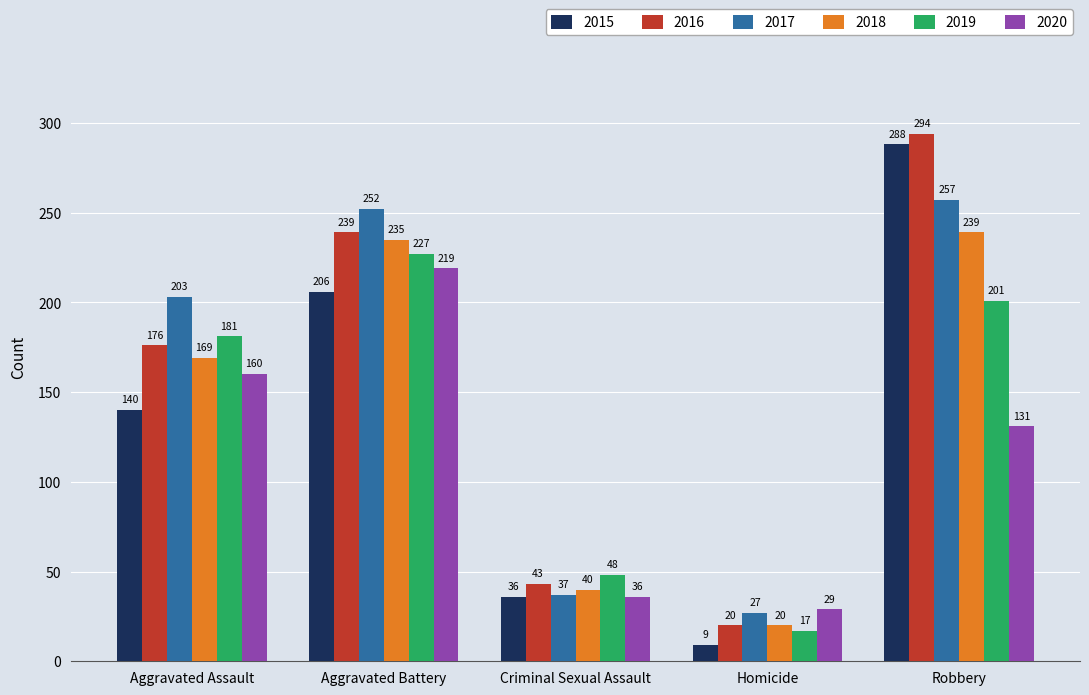

Is it true that 2016 equals 349 at Aggravated Battery?

False